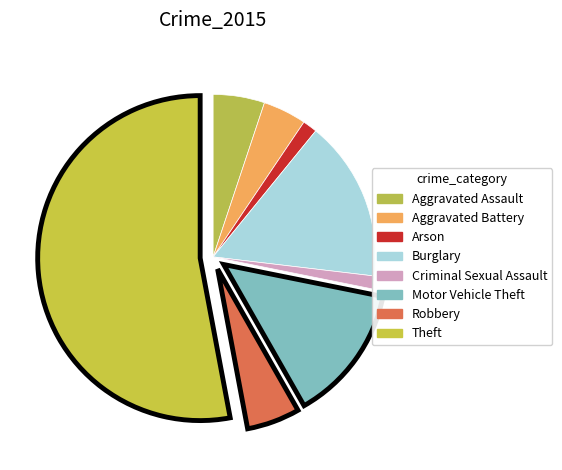

Rank the categories by value from highest to lowest.

Theft, Burglary, Motor Vehicle Theft, Robbery, Aggravated Assault, Aggravated Battery, Arson, Criminal Sexual Assault